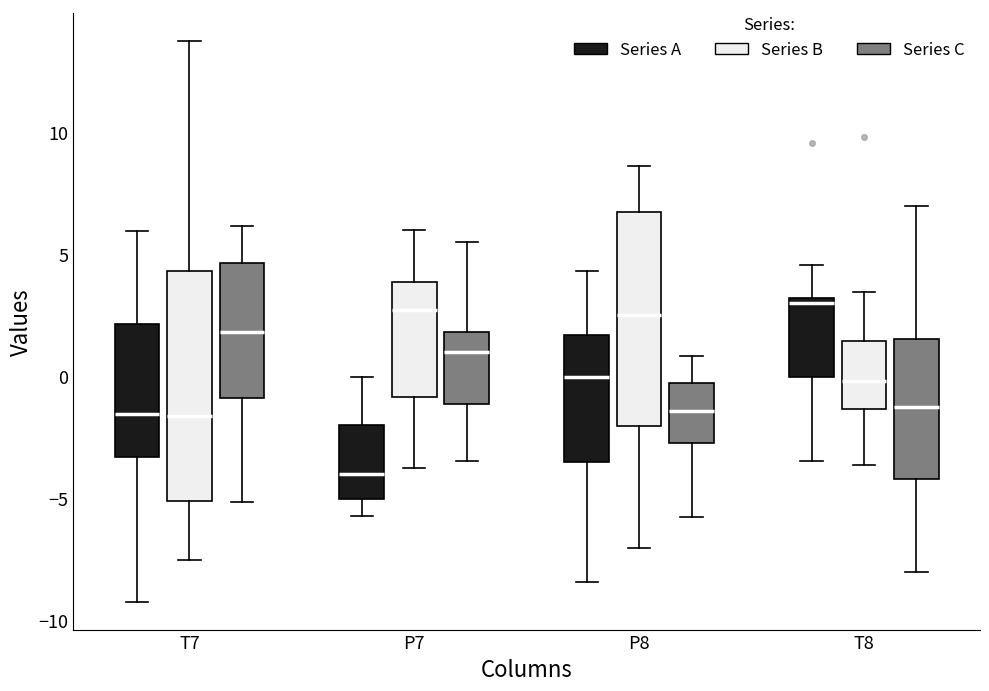

Reading left to right, read every box against the y-axis: the position of its median line, the range the box covers, and the ends of its whiskers. The values are not printed on the chart, so give them approximately, as read against the axis.

T7 (Series A): median -1.5, box -3.5 to 2.0, whiskers -9.0 to 6.0
T7 (Series B): median -1.5, box -5.0 to 4.5, whiskers -7.5 to 13.5
T7 (Series C): median 2.0, box -1.0 to 4.5, whiskers -5.0 to 6.0
P7 (Series A): median -4.0, box -5.0 to -2.0, whiskers -5.5 to 0.0
P7 (Series B): median 2.5, box -1.0 to 4.0, whiskers -3.5 to 6.0
P7 (Series C): median 1.0, box -1.0 to 2.0, whiskers -3.5 to 5.5
P8 (Series A): median 0.0, box -3.5 to 1.5, whiskers -8.5 to 4.5
P8 (Series B): median 2.5, box -2.0 to 6.5, whiskers -7.0 to 8.5
P8 (Series C): median -1.5, box -2.5 to -0.5, whiskers -6.0 to 1.0
T8 (Series A): median 3.0 (just below the box's upper edge), box 0.0 to 3.0, whiskers -3.5 to 4.5
T8 (Series B): median 0.0, box -1.5 to 1.5, whiskers -3.5 to 3.5
T8 (Series C): median -1.5, box -4.0 to 1.5, whiskers -8.0 to 7.0